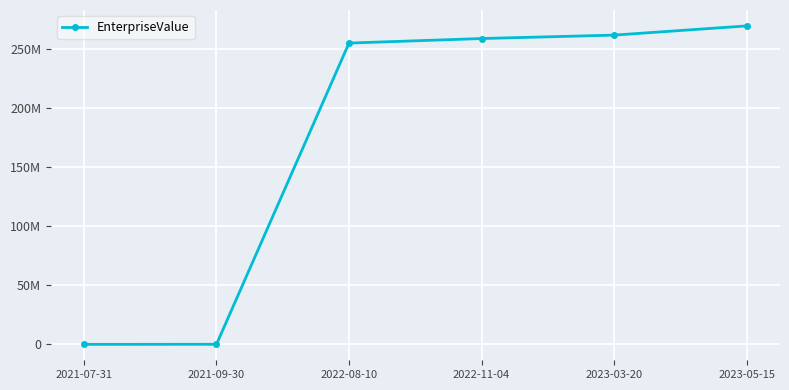

True or false: there are more than 0 points higher than both neighbors.

False